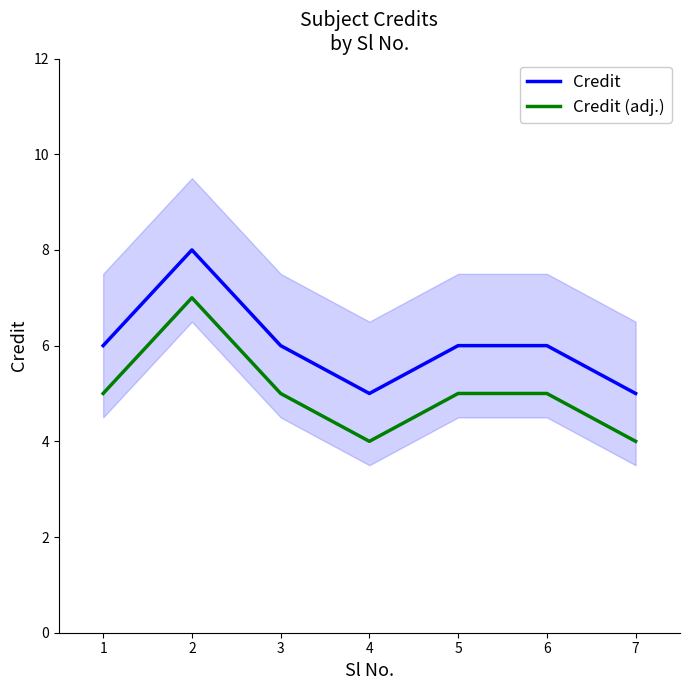

Count the Credit values in the range 5 to 6.

6